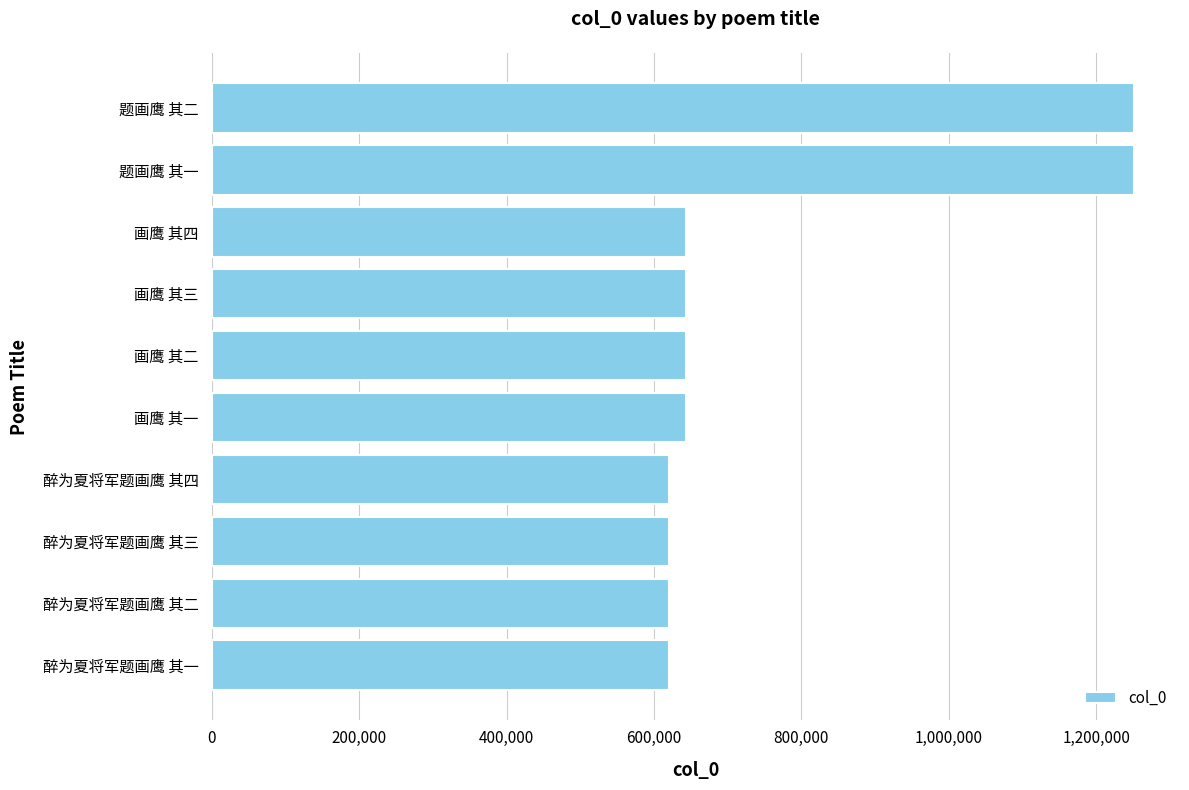

Between 题画鹰 其二 and 醉为夏将军题画鹰 其三, which is larger?

题画鹰 其二